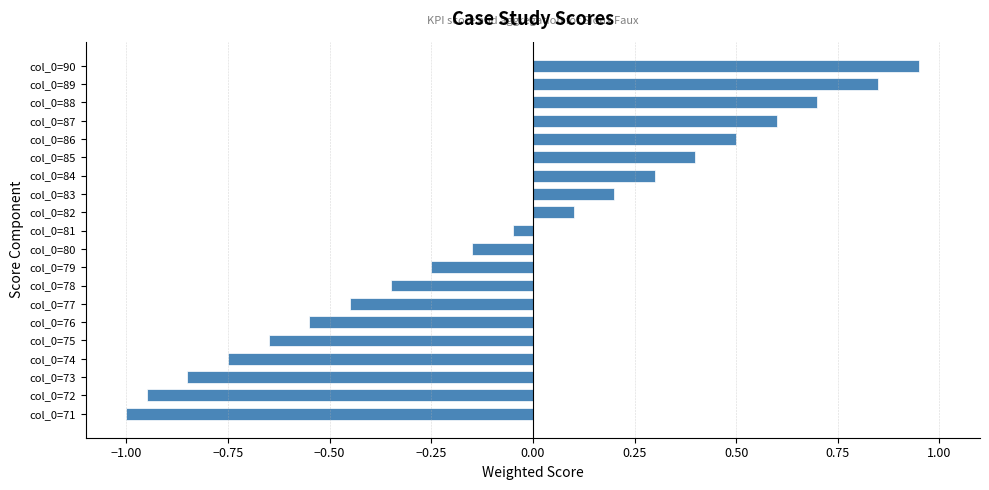

What is the minimum value shown in the chart?

-1.0